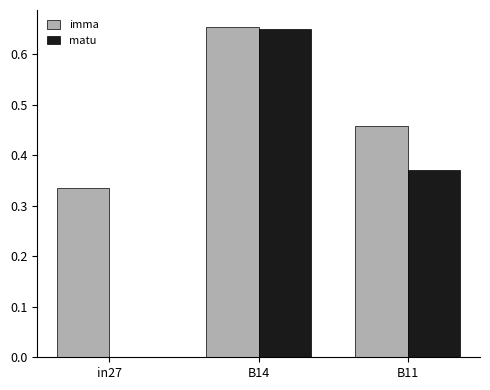

At which category is the sum across all series the highest?

B14